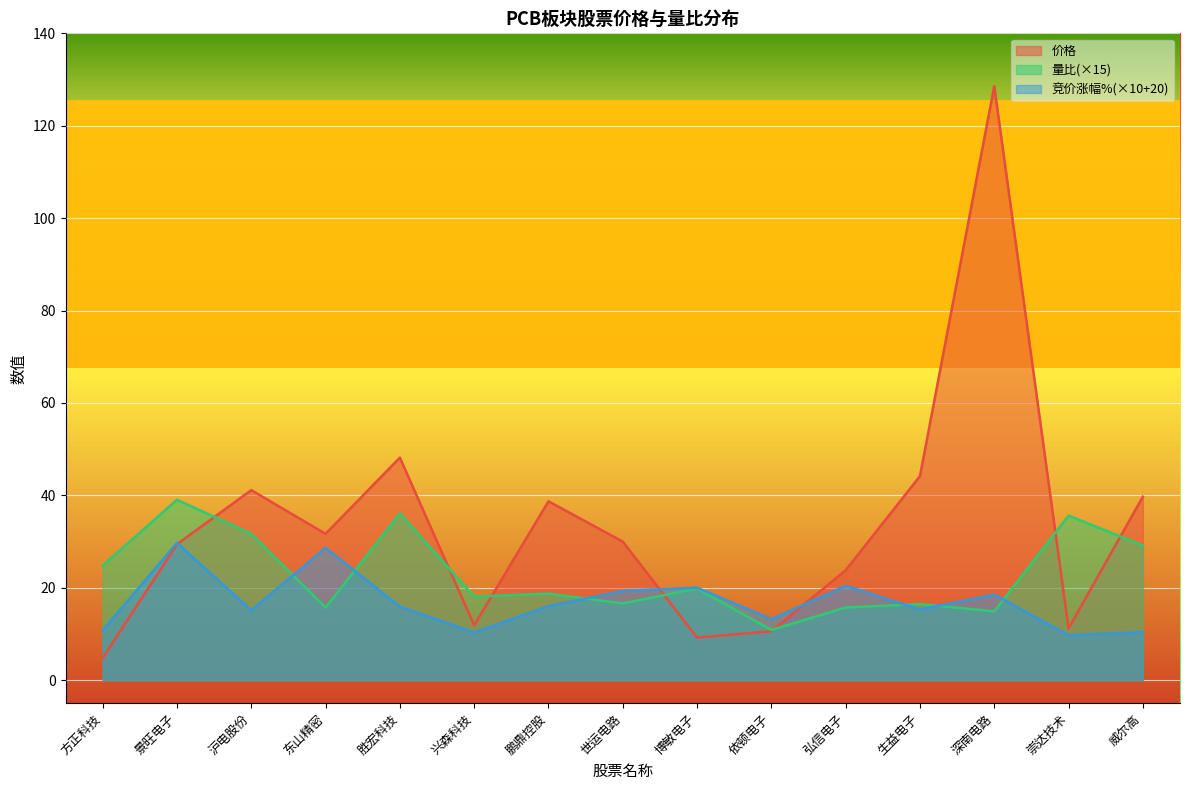

In 竞价涨幅%, how many points are lower than both neighbors (excluding endpoints)?

5